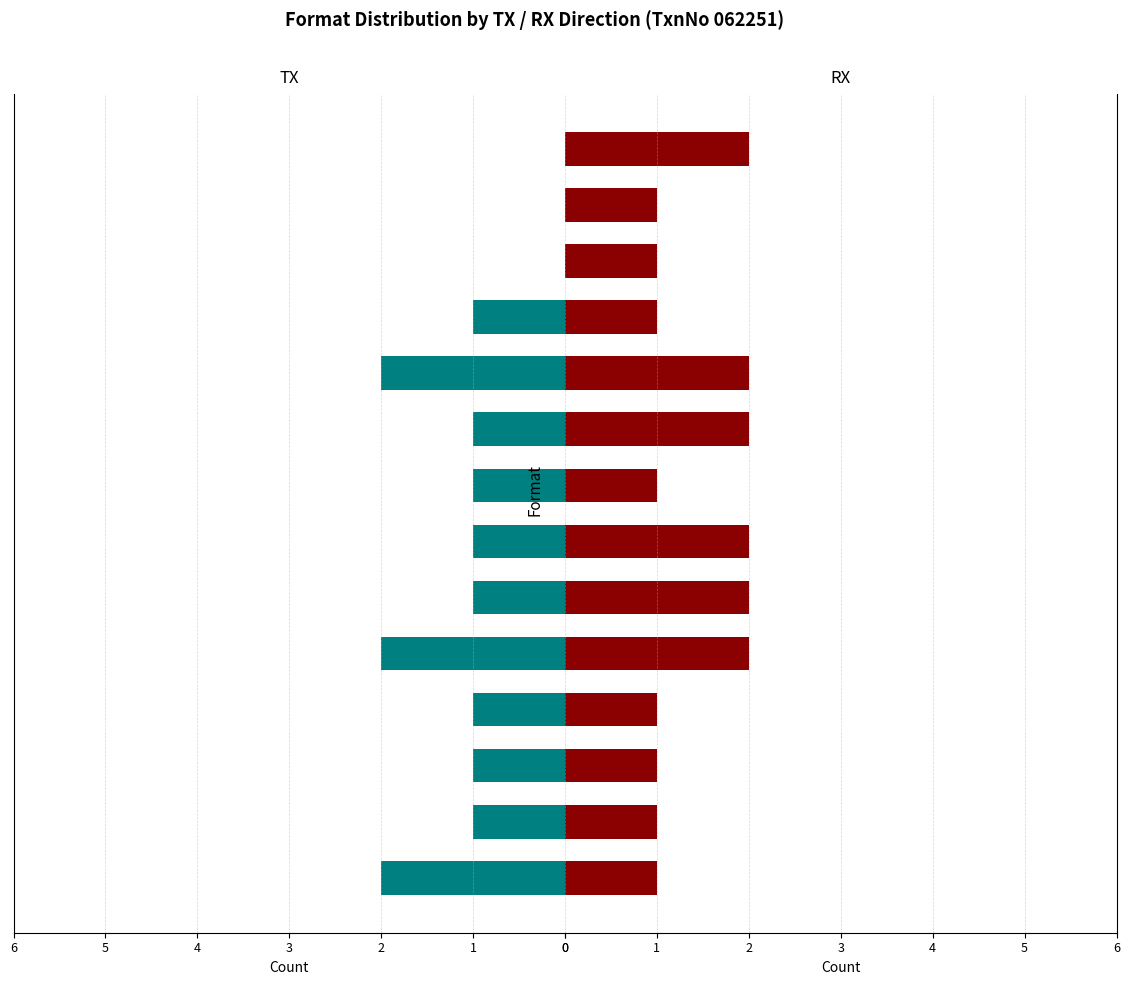

Reading right to left, what are all the values shown in this chart?

TX: 0	0	0	1	2	1	1	1	1	2	1	1	1	2
RX: 2	1	1	1	2	2	1	2	2	2	1	1	1	1